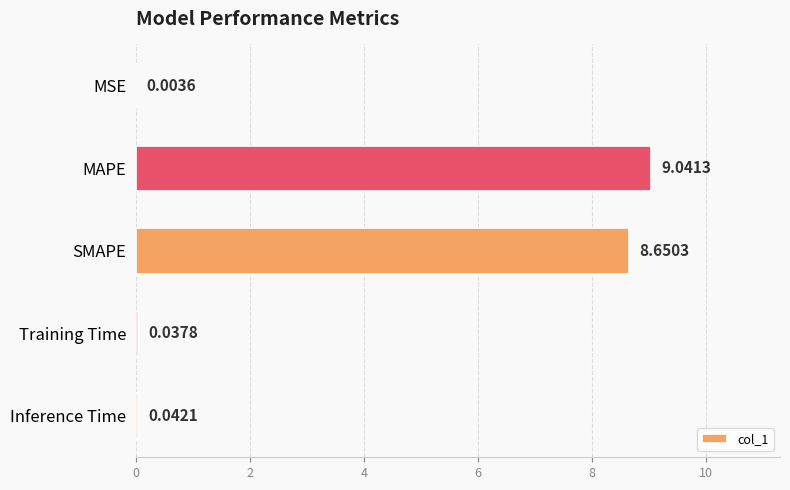

Where is the data nearest to the value 4?

Inference Time